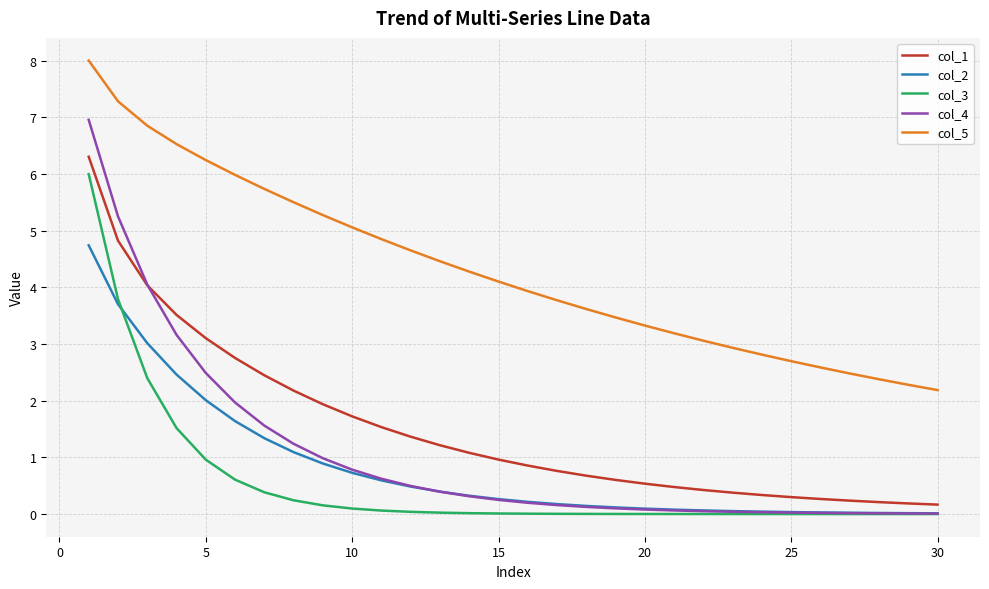

Which series has the largest total across all categories?

col_5